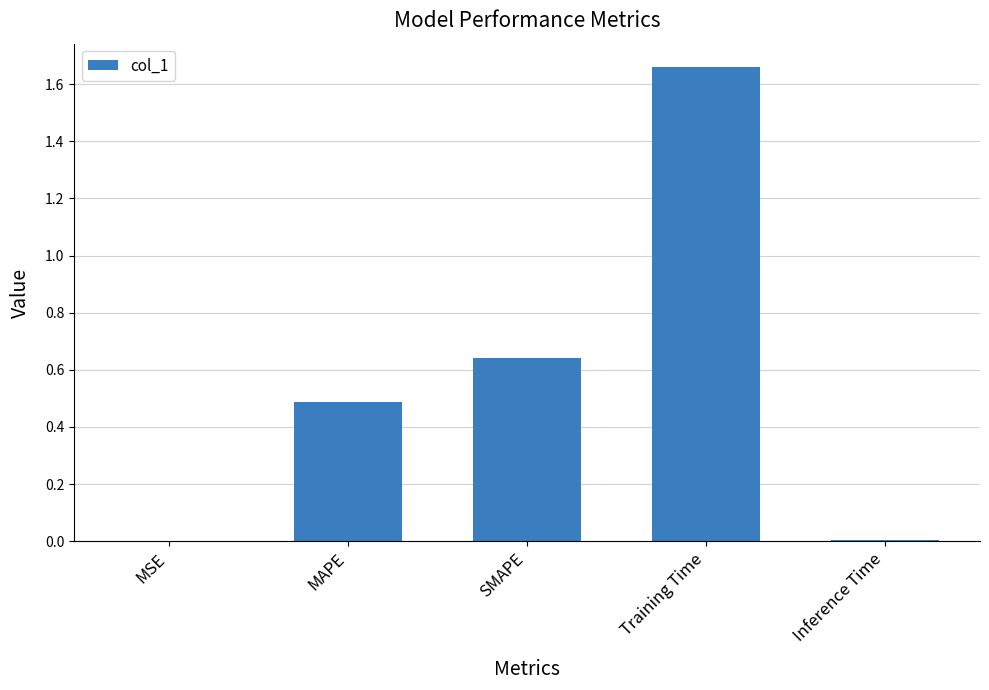

What is the ratio of the value at SMAPE to the value at Training Time?

0.4